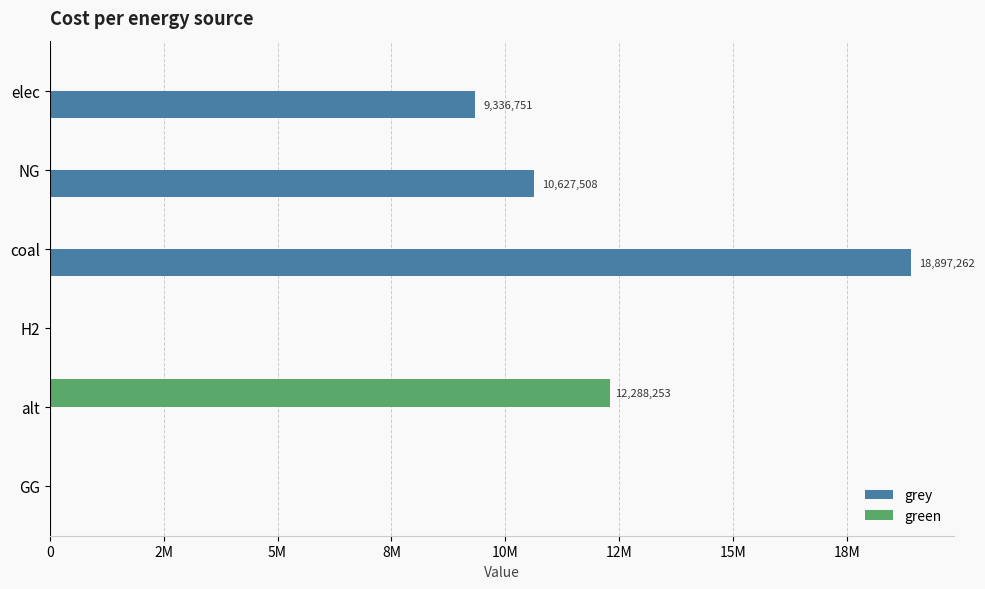

What are all the series names shown in the legend?

grey, green